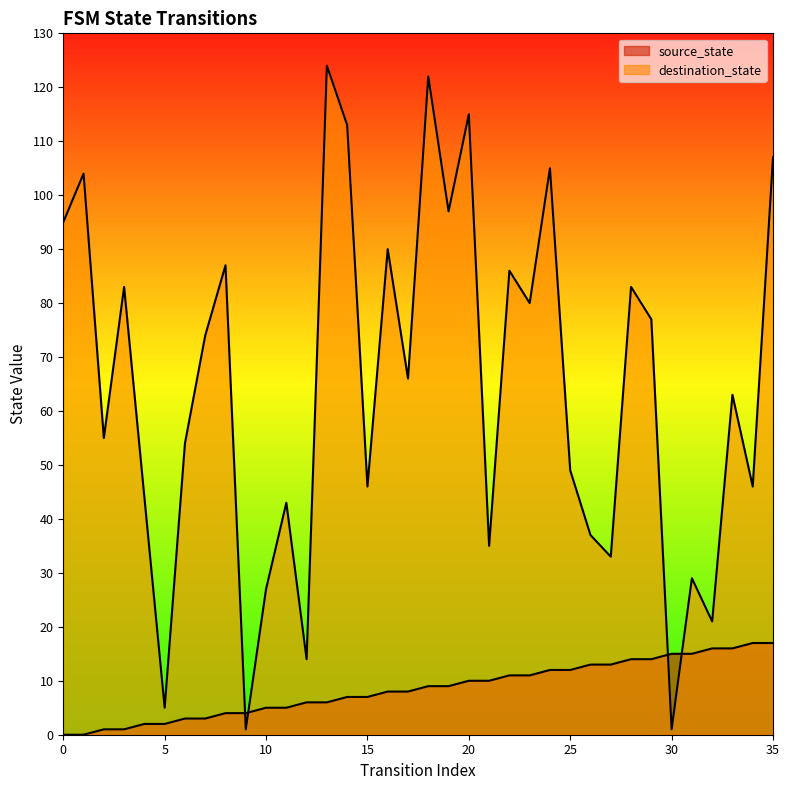

How many lines are shown in the chart?

2